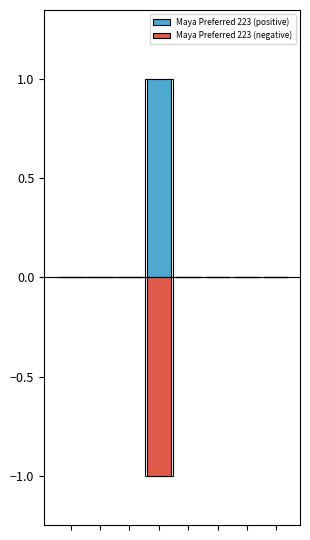

Reading left to right, extract all data points from this chart.

Maya Preferred 223 (positive): 0=0	1=0	2=0	3=1	4=0	5=0	6=0	7=0
Maya Preferred 223 (negative): 0=0	1=0	2=0	3=-1	4=0	5=0	6=0	7=0